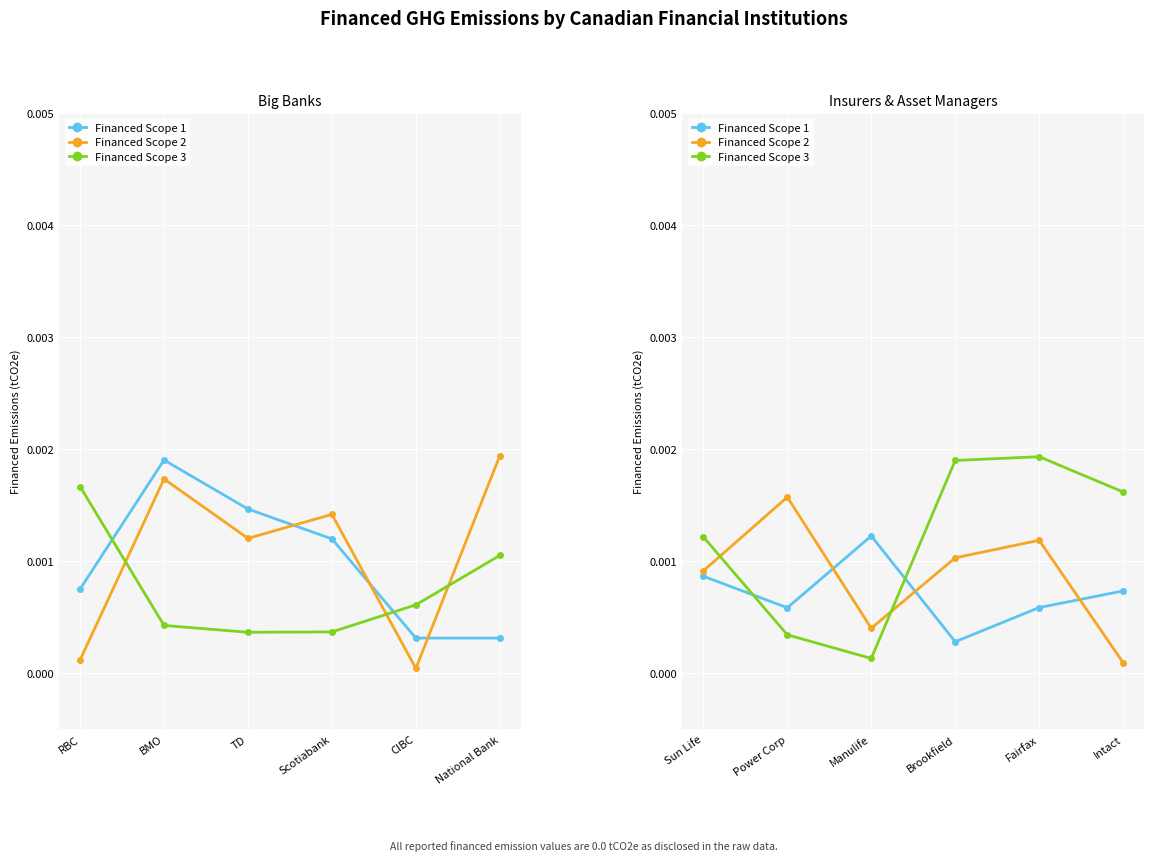

What are all the series names shown in the legend?

Financed Scope 1, Financed Scope 2, Financed Scope 3